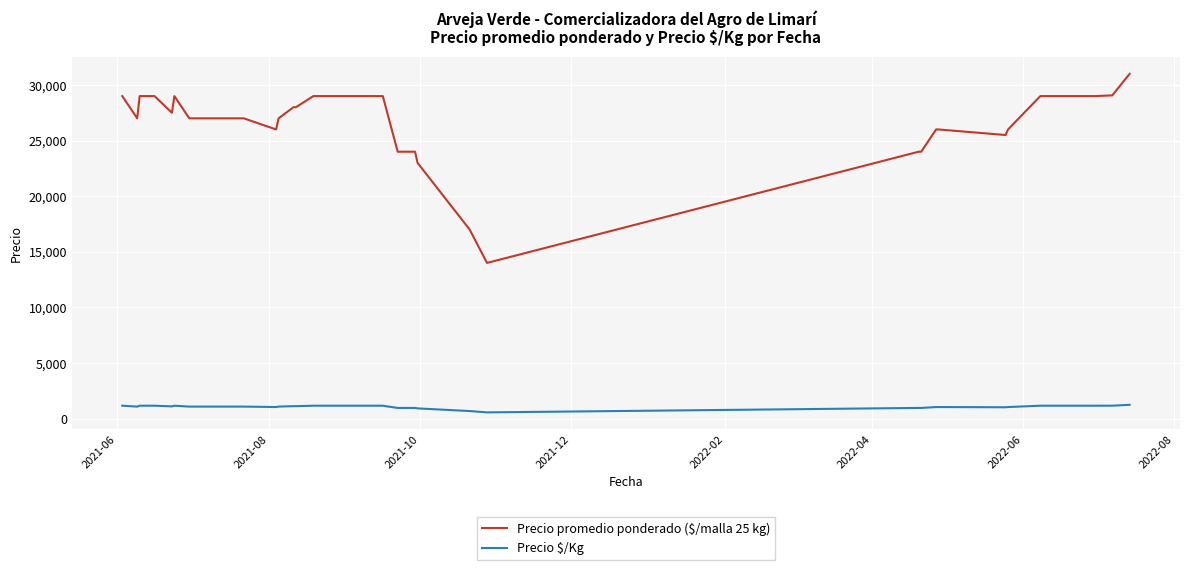

What is the difference between the second highest and second lowest values in the Precio promedio ponderado ($/malla 25 kg) series?

12064